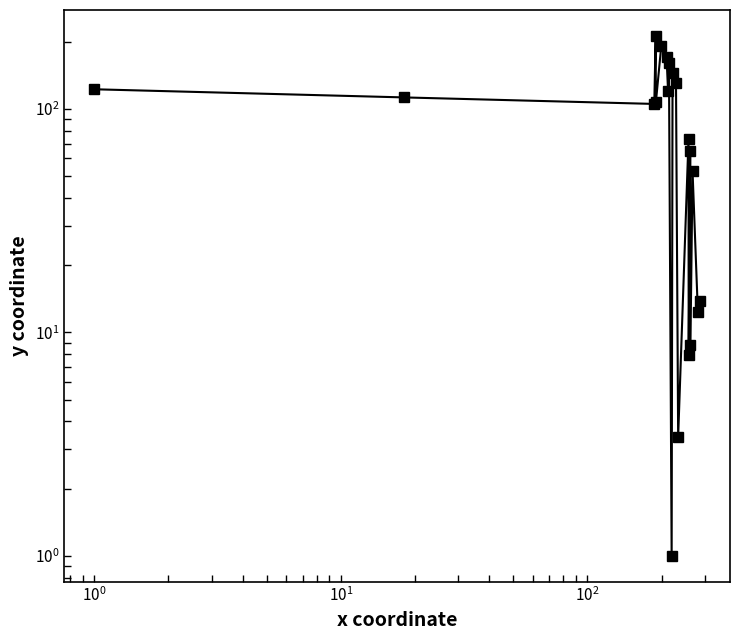

How many data points does each series have?

20